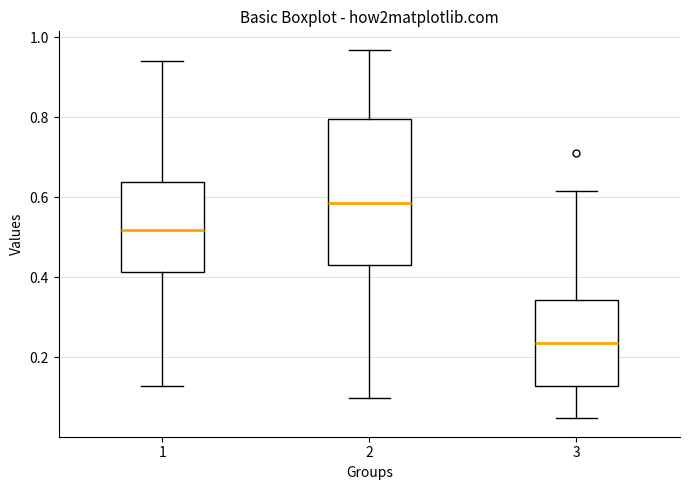

Reading left to right, read every box against the y-axis: the position of its median line, the range the box covers, and the ends of its whiskers. The values are not printed on the chart, so give them approximately, as read against the axis.

1: median 0.52, box 0.42 to 0.64, whiskers 0.12 to 0.94
2: median 0.58, box 0.44 to 0.80, whiskers 0.10 to 0.96
3: median 0.24, box 0.12 to 0.34, whiskers 0.04 to 0.62